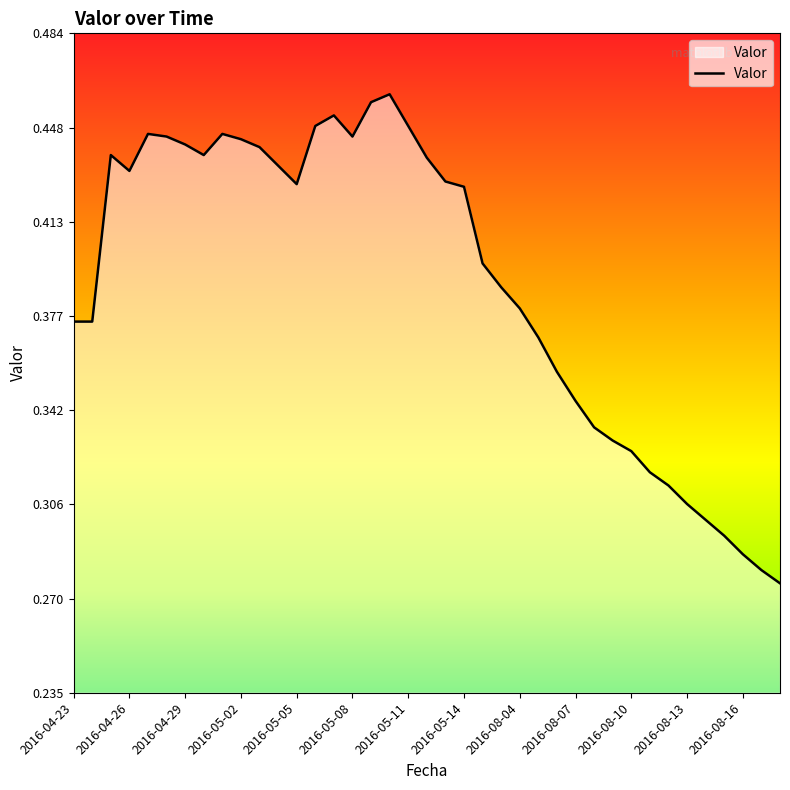

Does the chart have visible grid lines?

No